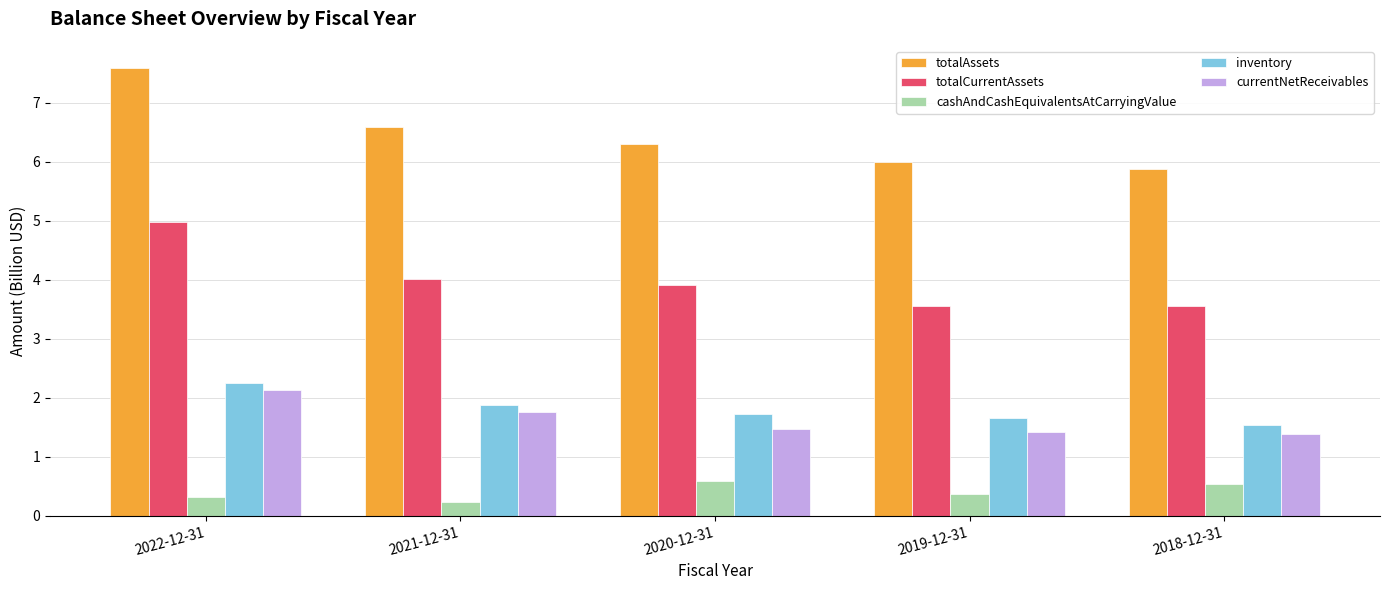

Which series changed the most between 2022-12-31 and 2020-12-31?

totalAssets